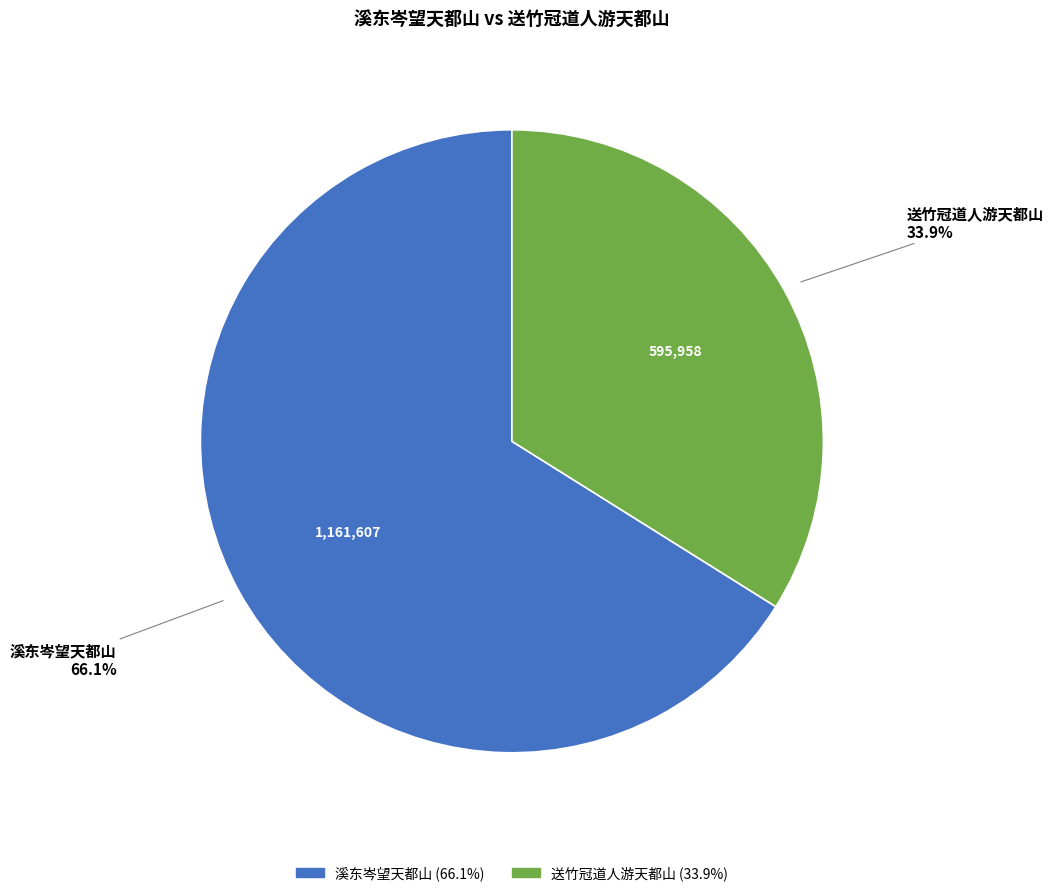

What percentage is the 送竹冠道人游天都山 slice, to the nearest percent?

34%